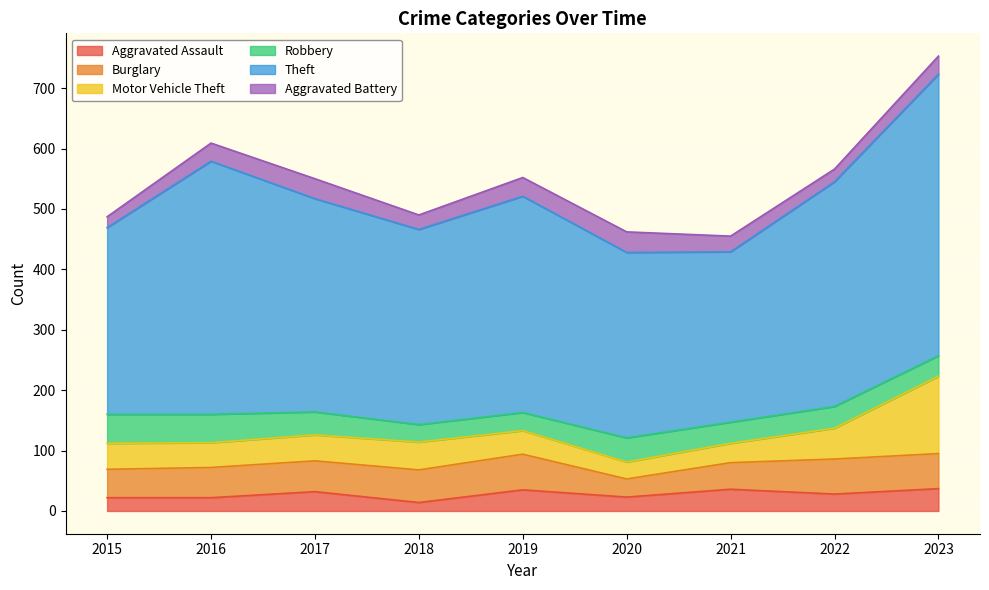

How many data points in Aggravated Battery are above 30?

3